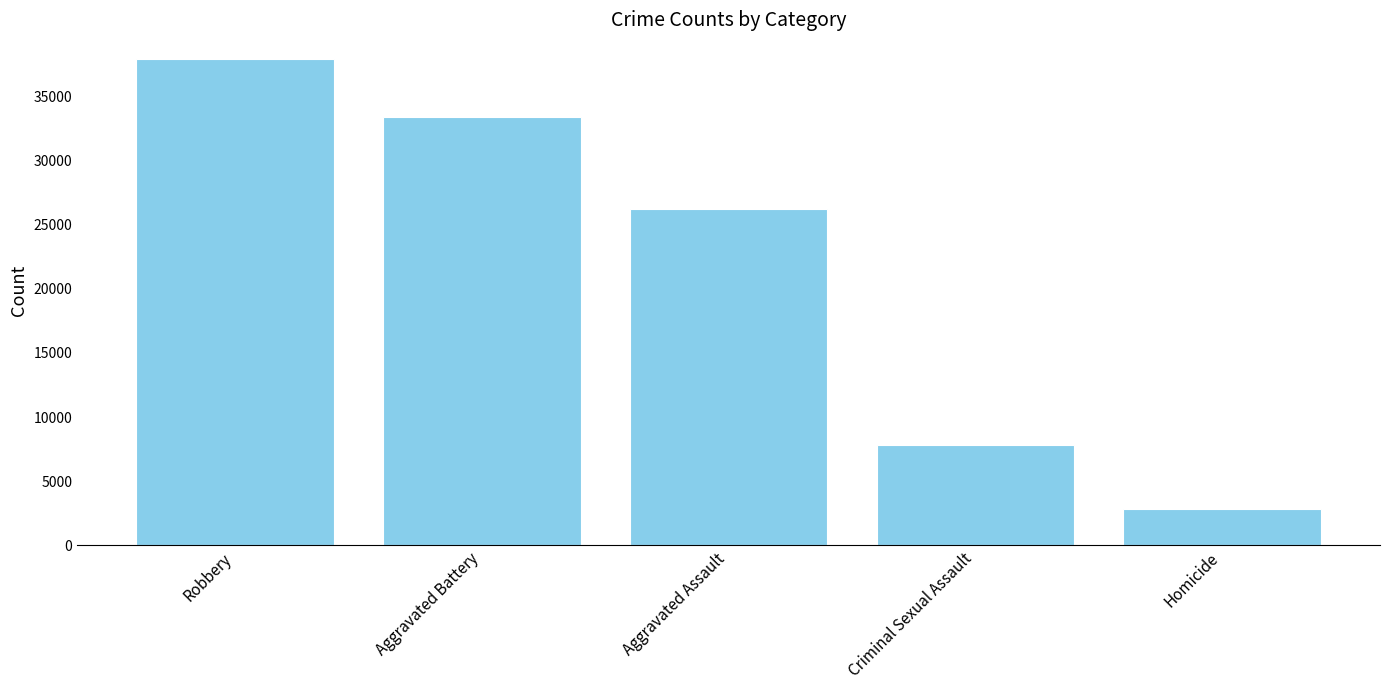

At which label does the data first exceed 26207?

Robbery